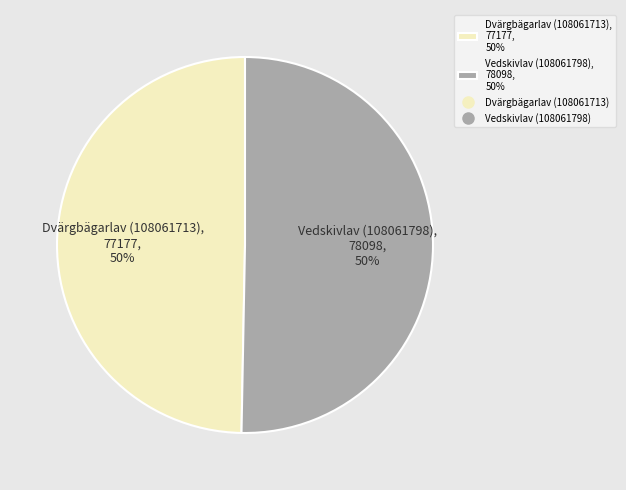

Combined, do Dvärgbägarlav (108061713), 77177, 50% and Vedskivlav (108061798), 78098, 50% account for over 50%?

Yes